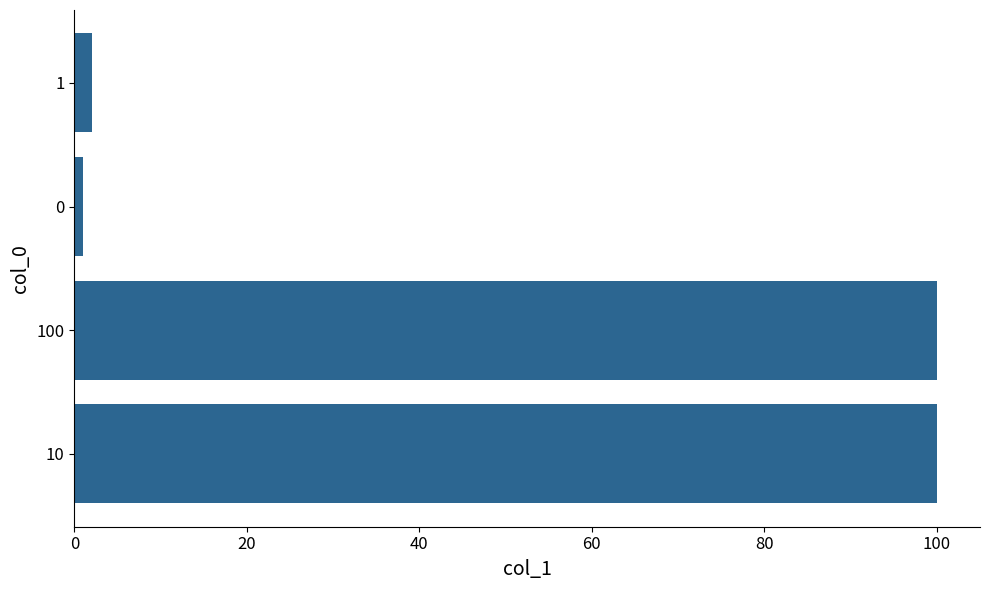

How many distinct data groups are displayed?

1